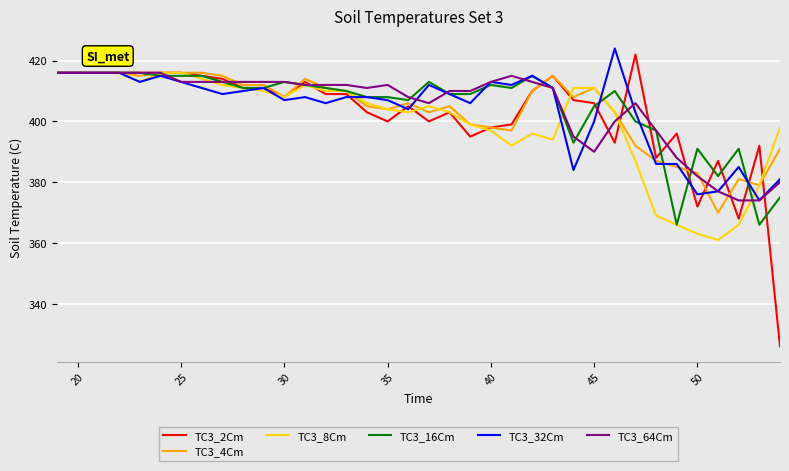

True or false: TC3_8Cm has more than 1 interior local peaks.

True